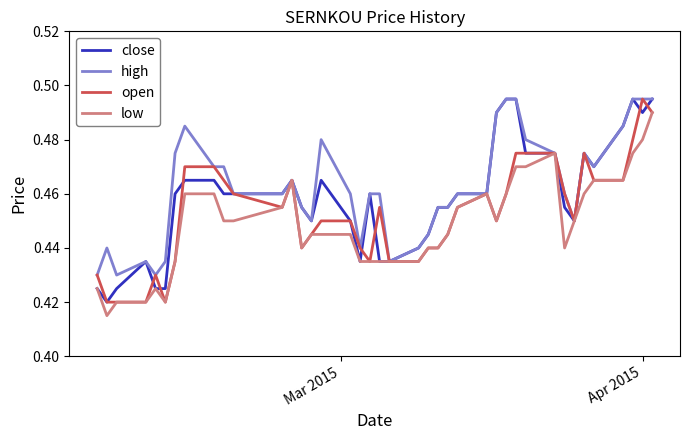

True or false: close has more than 0 interior local peaks.

True